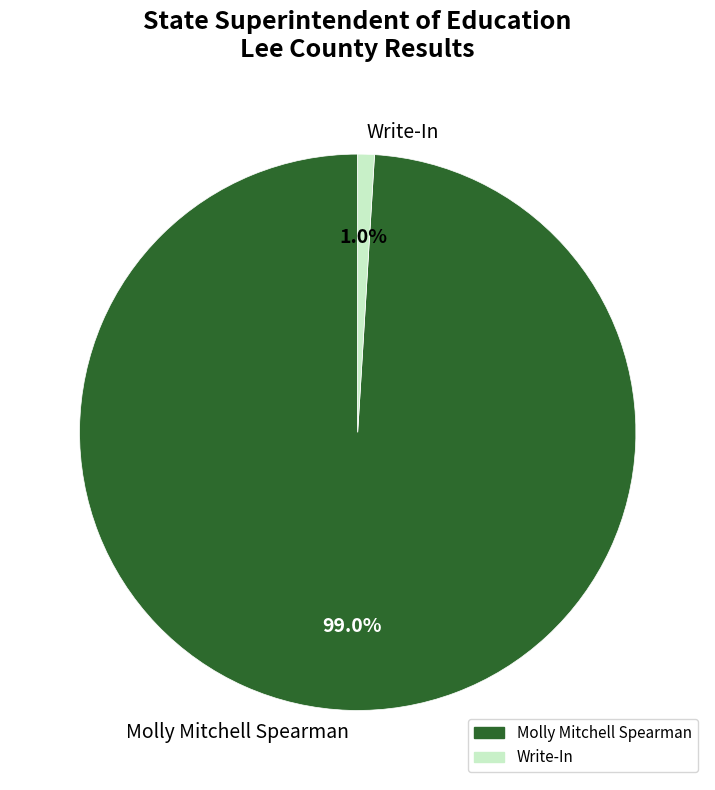

What percentage is the Molly Mitchell Spearman slice, to the nearest percent?

99%